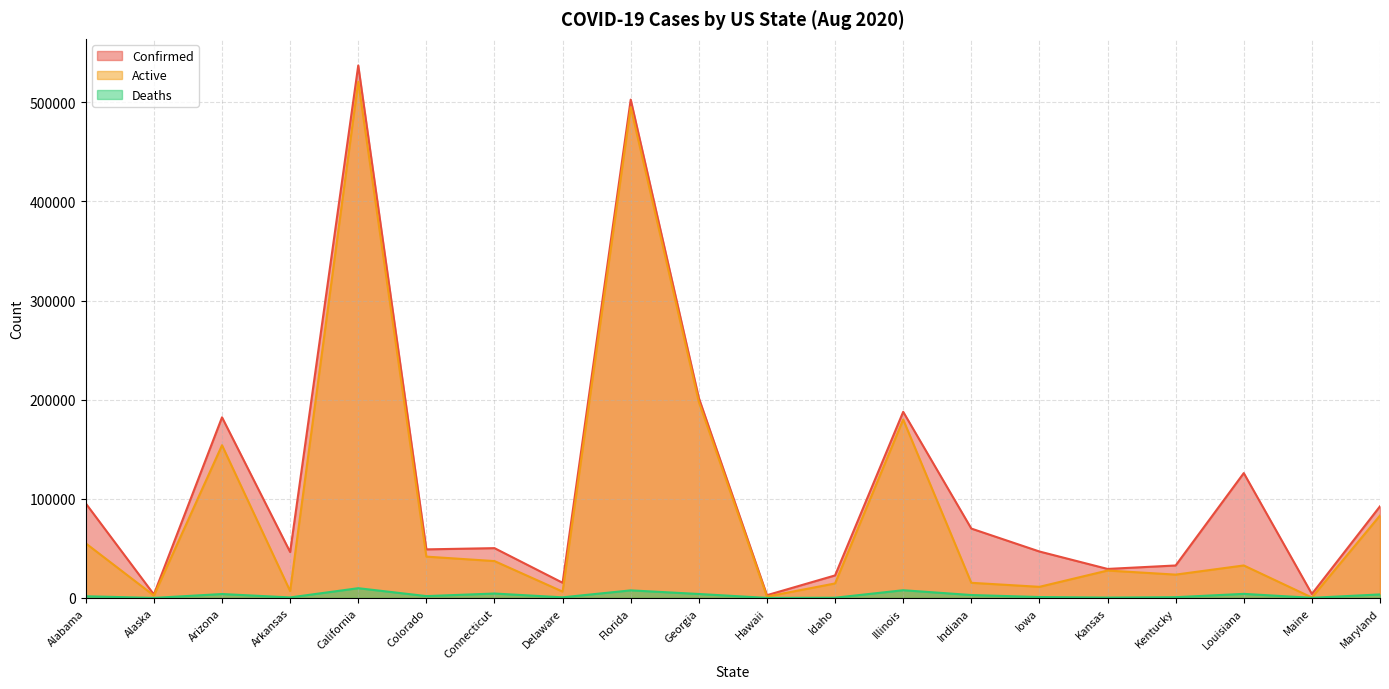

How many values in the Deaths series are below 1851?

10